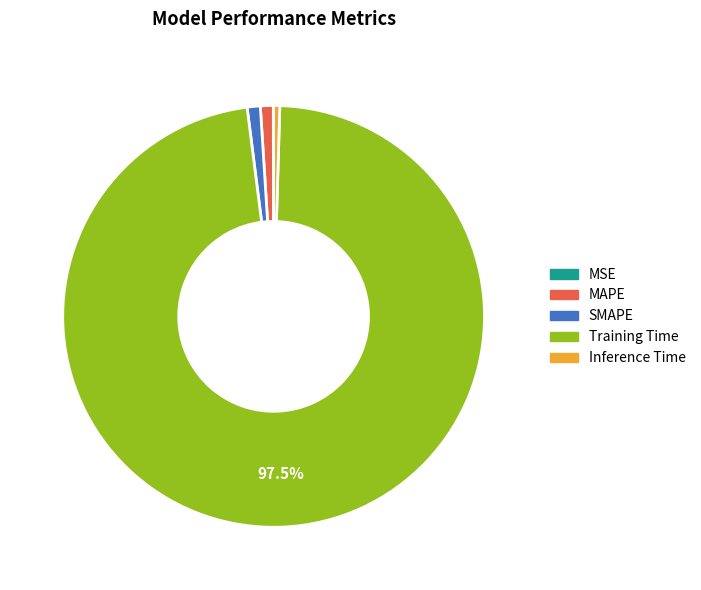

To the nearest percent, what is the average slice percentage?

20%